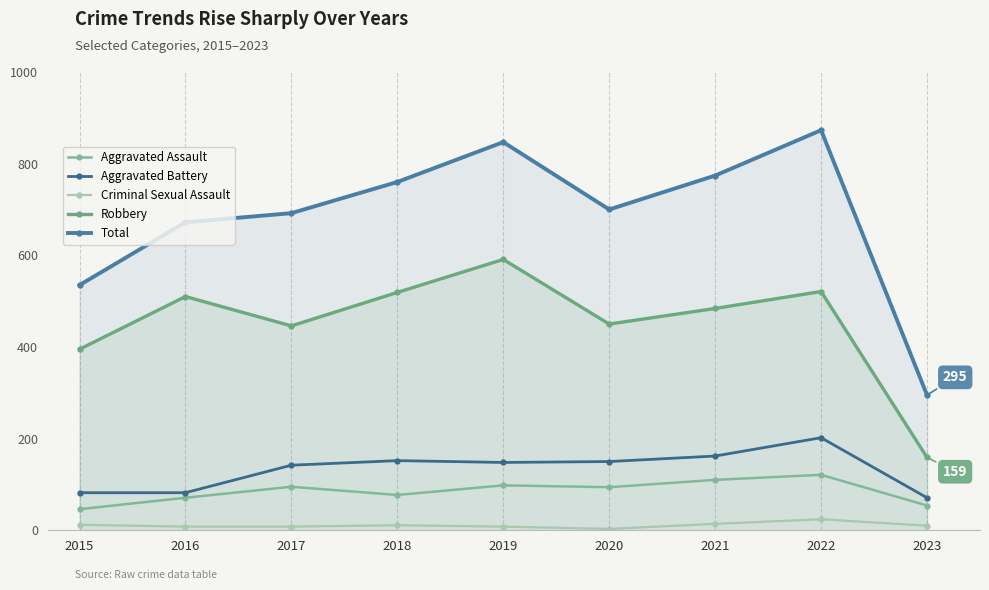

Count the number of categories in the chart.

9